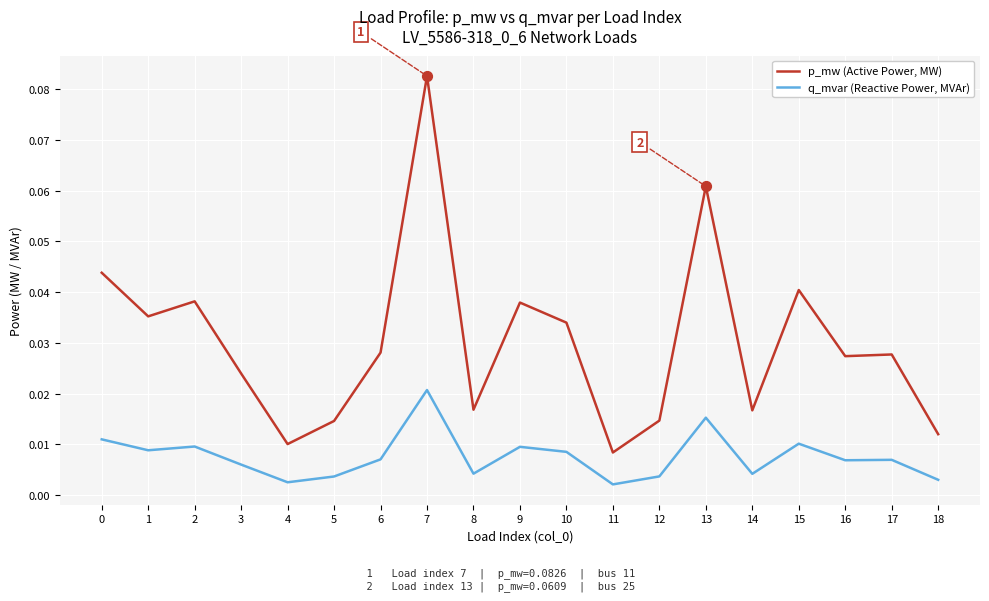

What are all the series names shown in the legend?

p_mw (Active Power, MW), q_mvar (Reactive Power, MVAr)